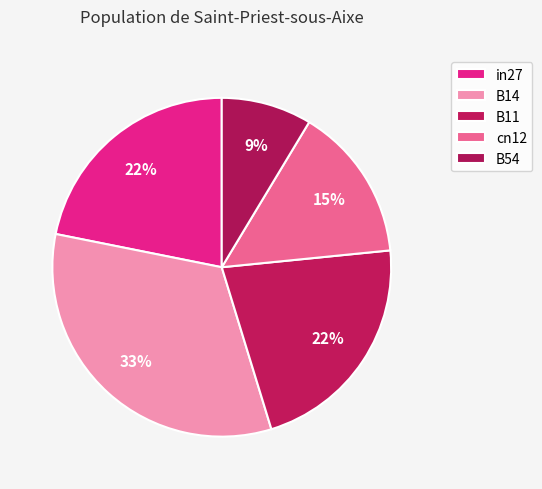

Do B54 and in27 together represent more than half of the pie?

No